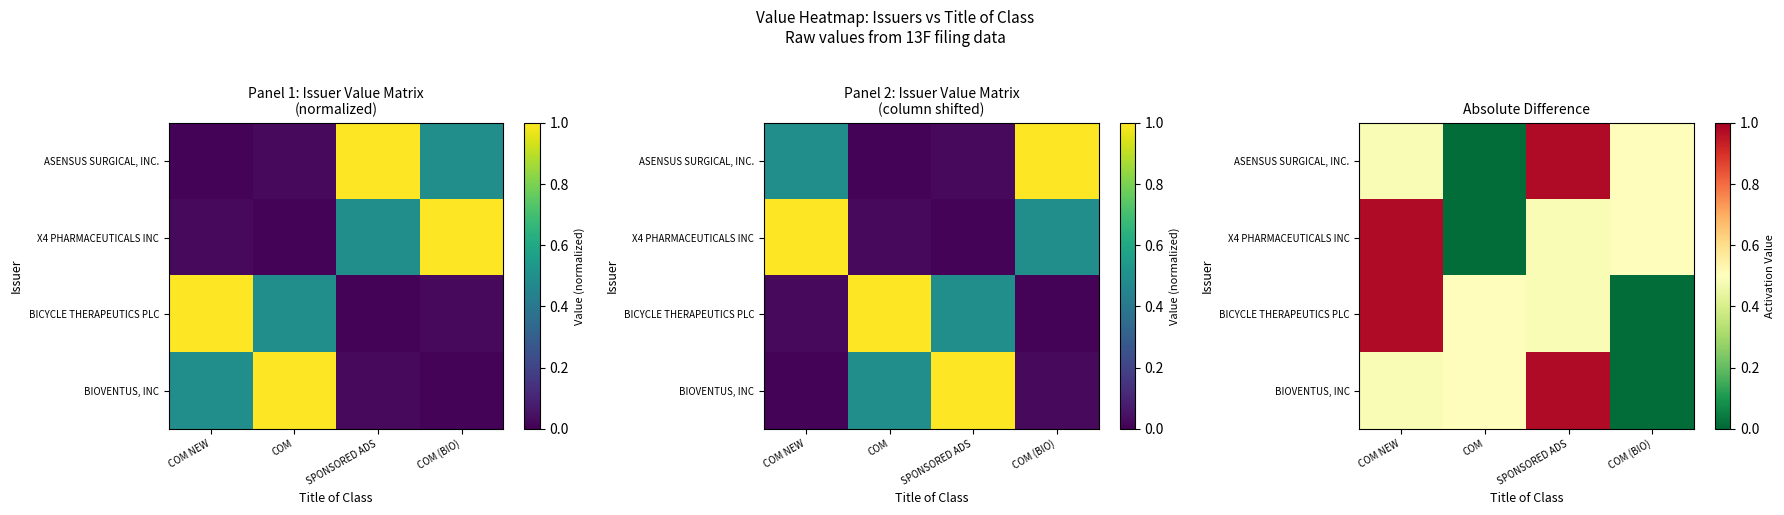

At which label is X4 PHARMACEUTICALS INC closest to 0?

COM